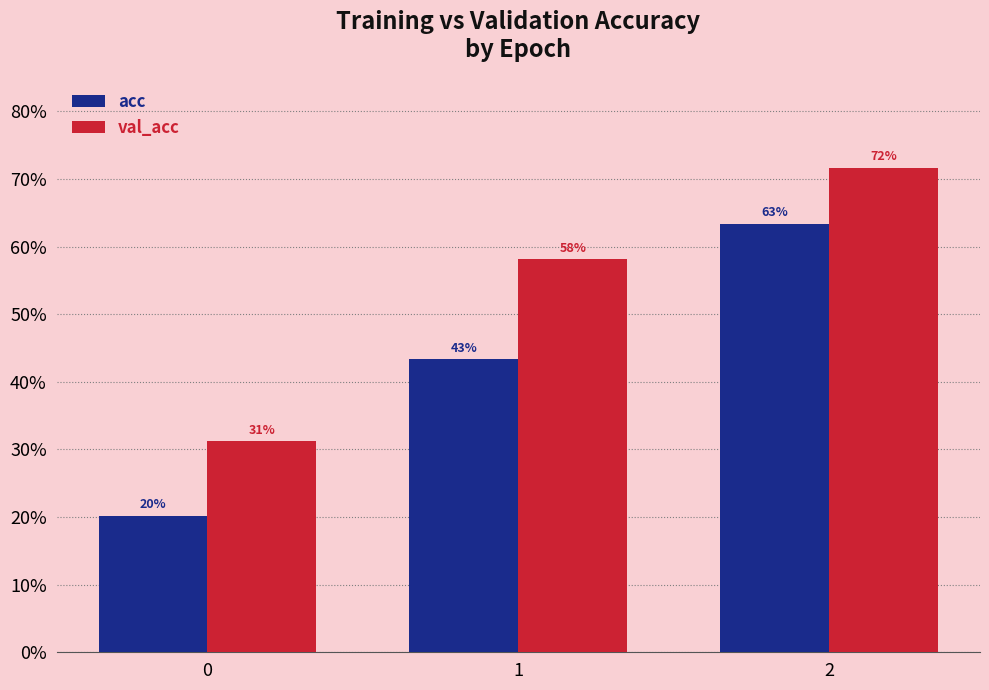

What is the difference between the acc values at 2 and 0?

0.4